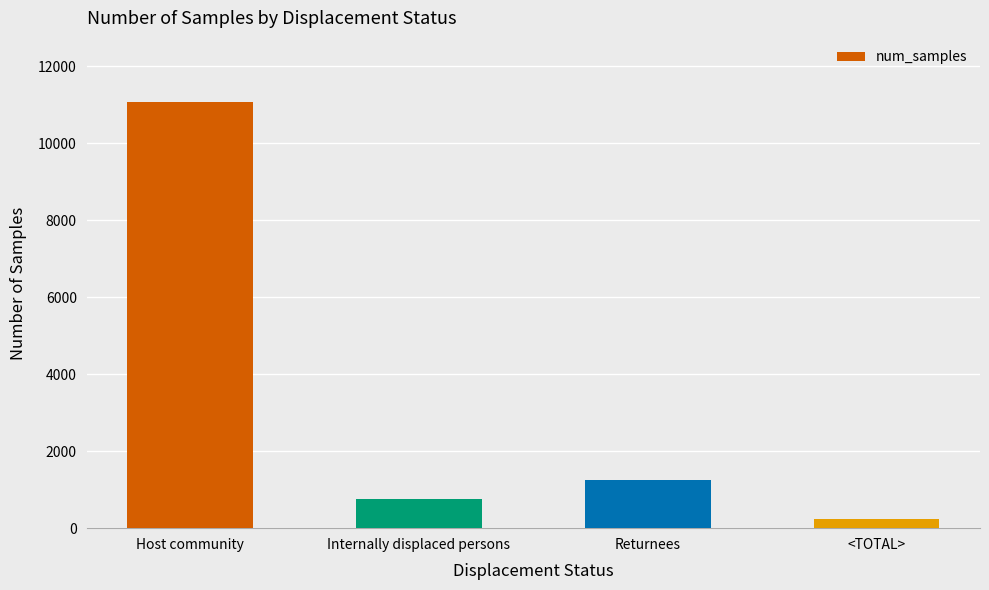

Which category has the lowest value across all series?

<TOTAL>